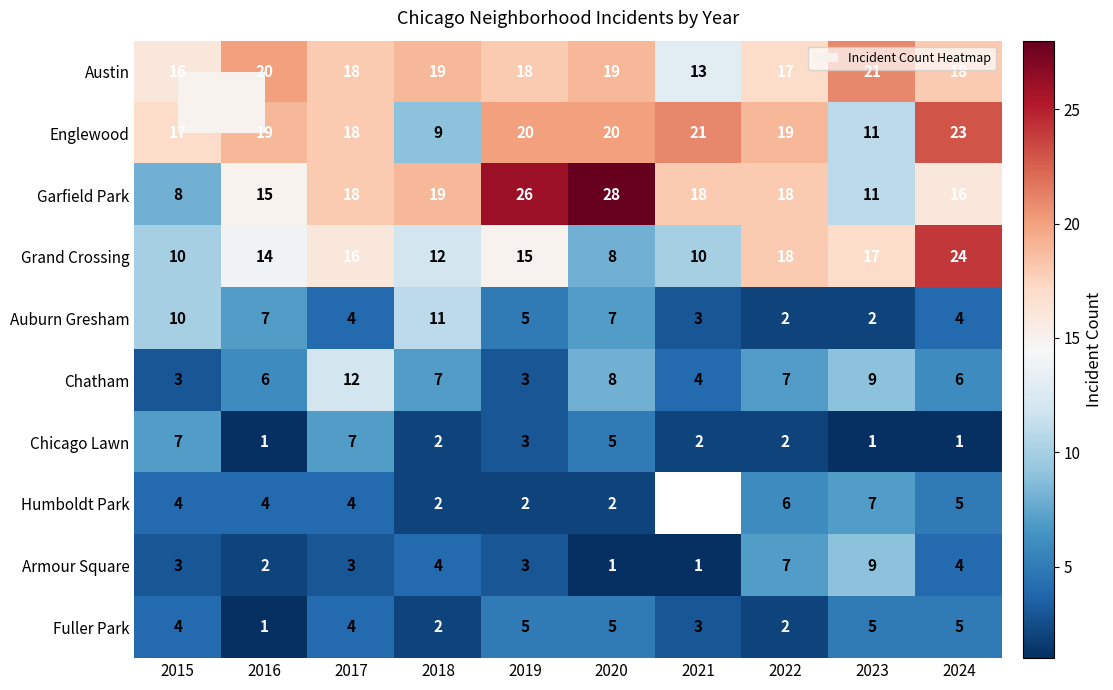

Between 2022 and 2016, which is larger?

2016